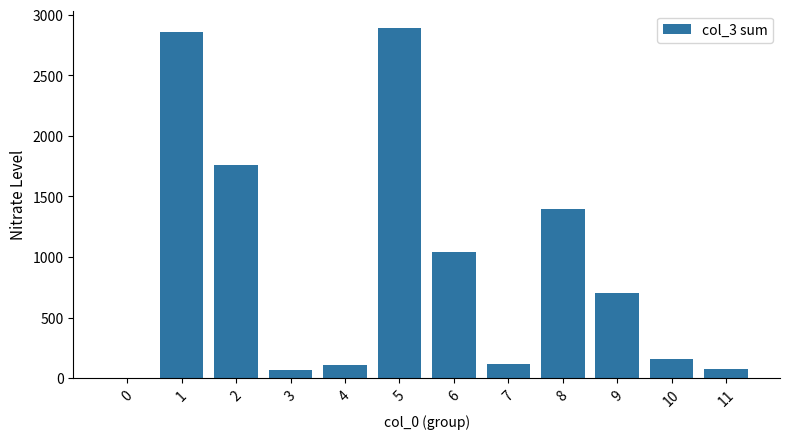

What is the change in value from 3 to 8?

+1336